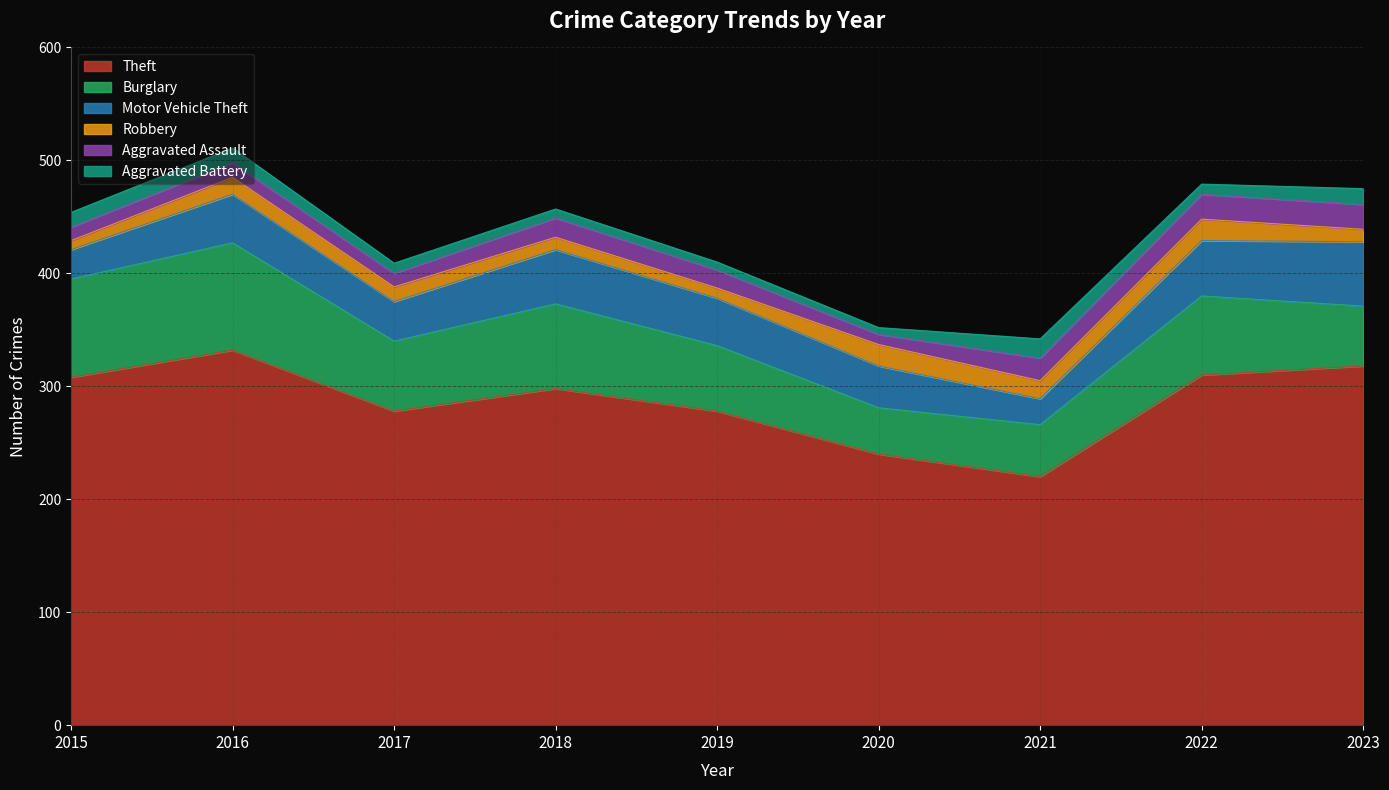

What are all the series names shown in the legend?

Theft, Burglary, Motor Vehicle Theft, Robbery, Aggravated Assault, Aggravated Battery